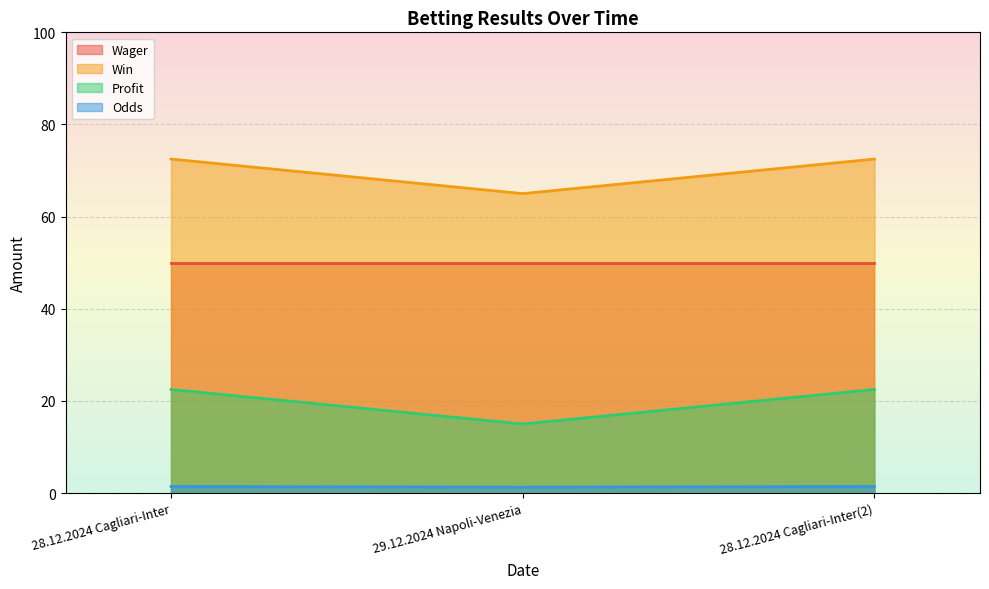

What is the average value of the Odds series?

1.4